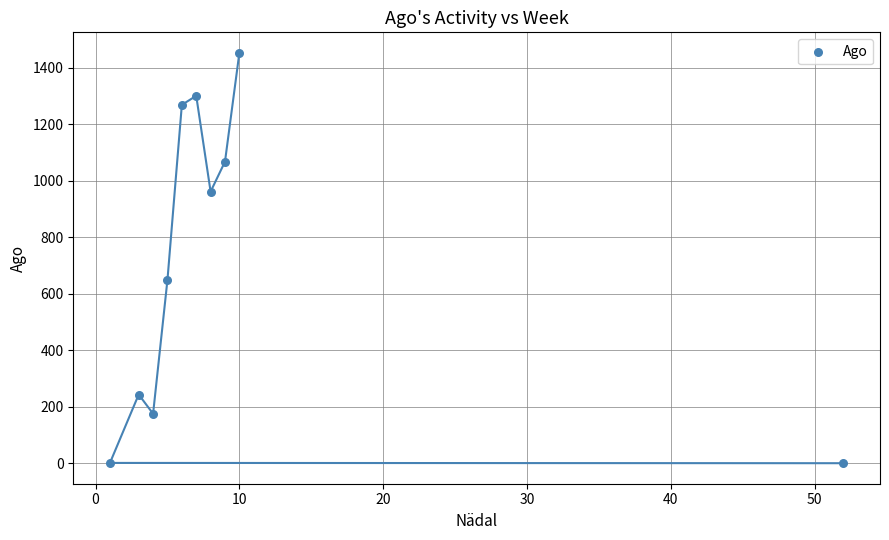

What Y value in the scatter plot is closest to 727?

650